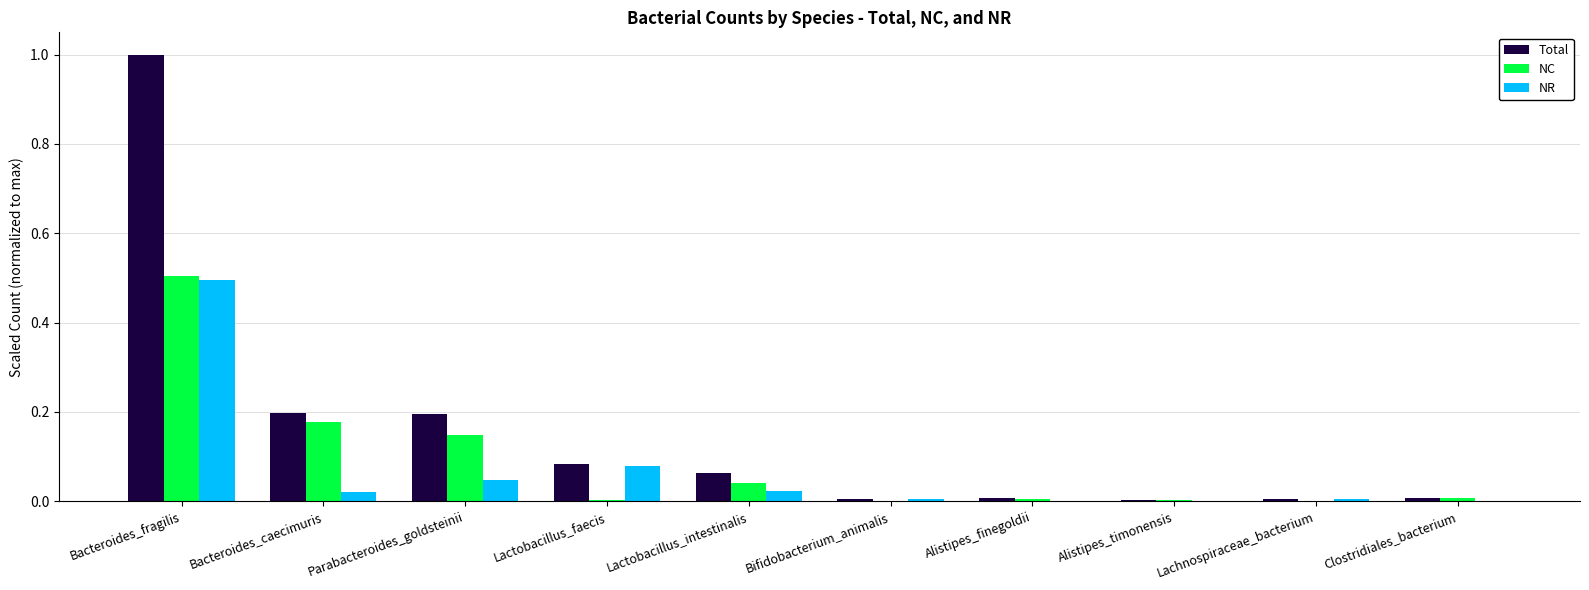

What are all the series names shown in the legend?

Total, NC, NR